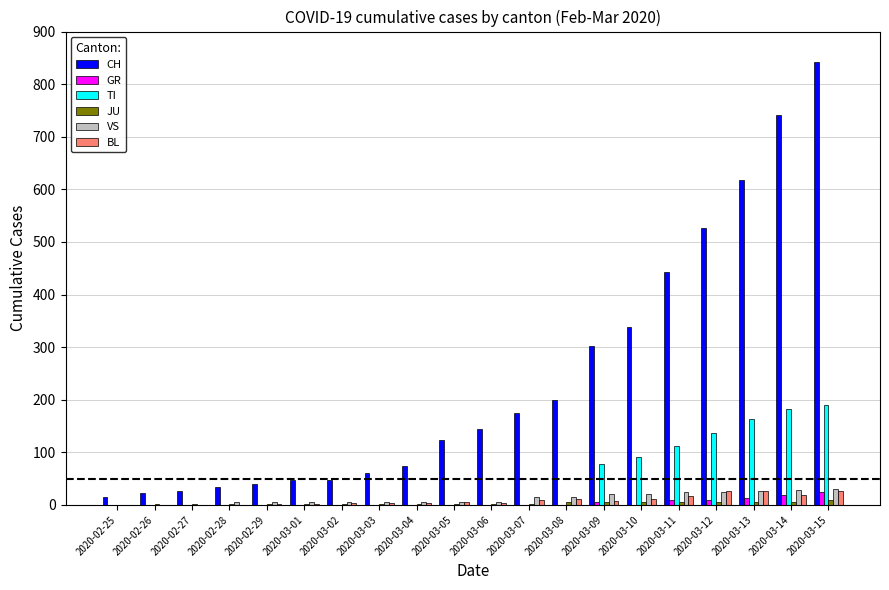

True or false: VS has a value of 6 at 2020-02-29.

True